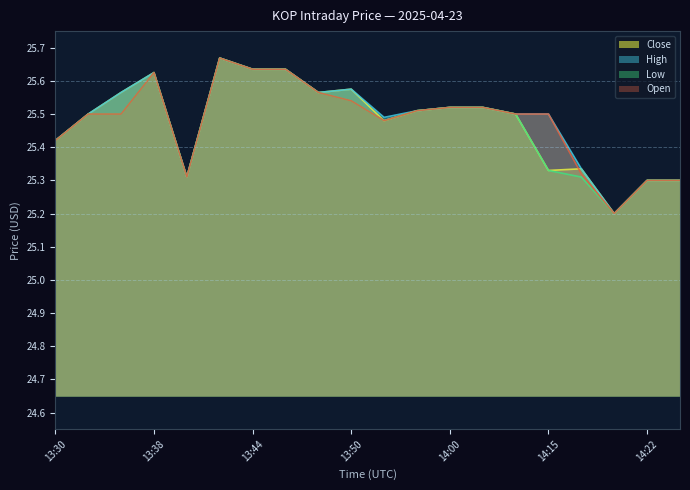

Where is the first local minimum for Low?

13:39